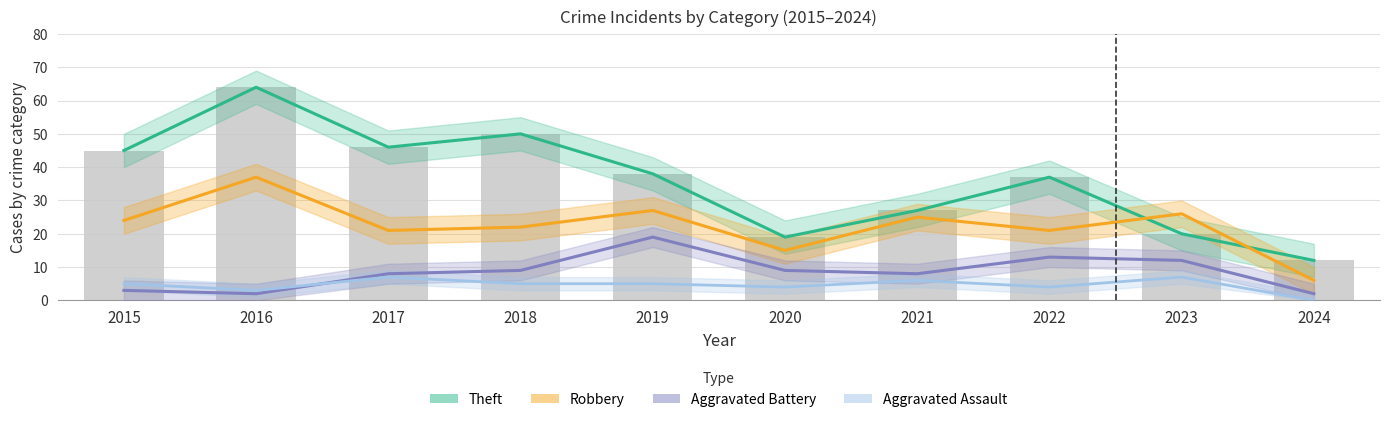

Count the number of categories in the chart.

10